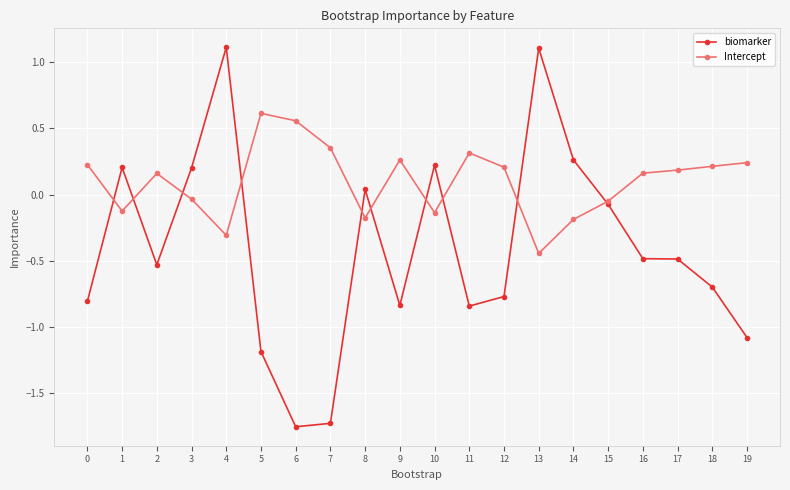

Does the chart display data point markers on the line(s)?

Yes